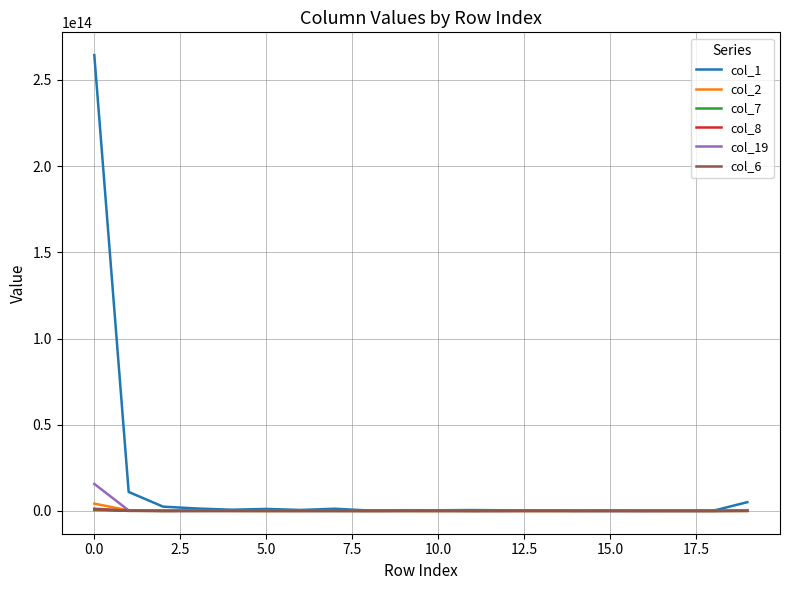

Which series has the largest total across all categories?

col_1